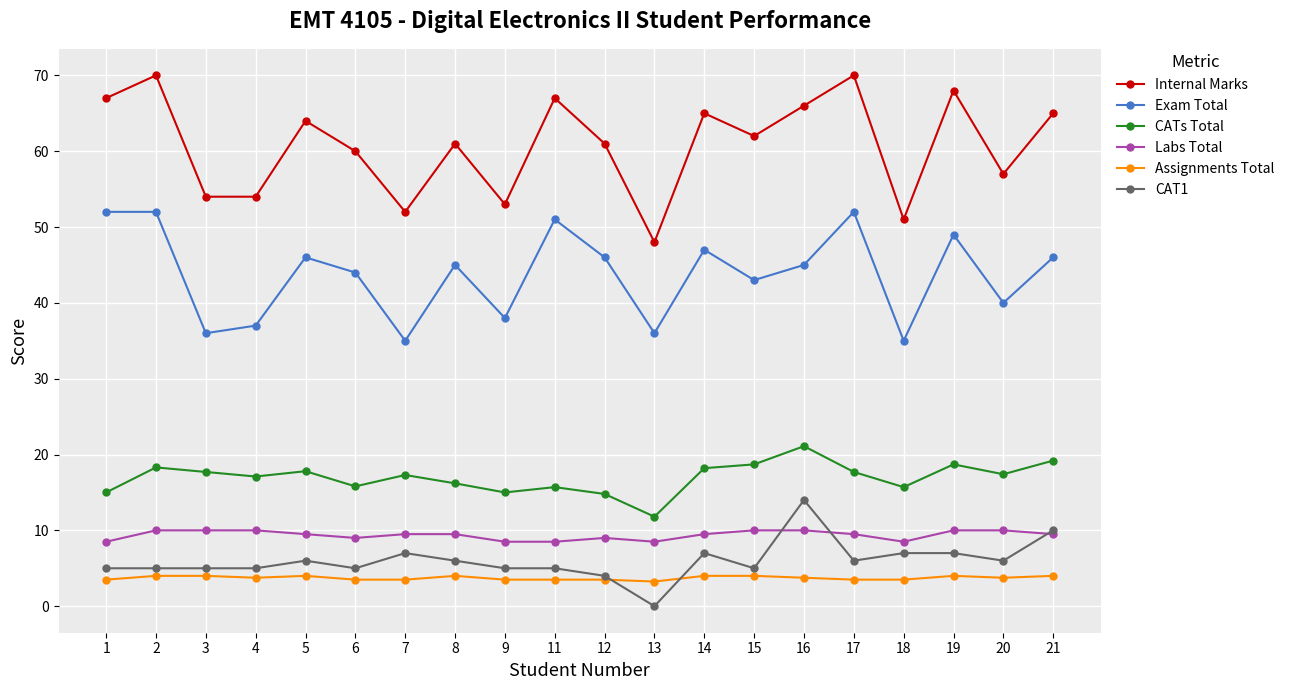

In Internal Marks, how many points are higher than both neighbors (excluding endpoints)?

7